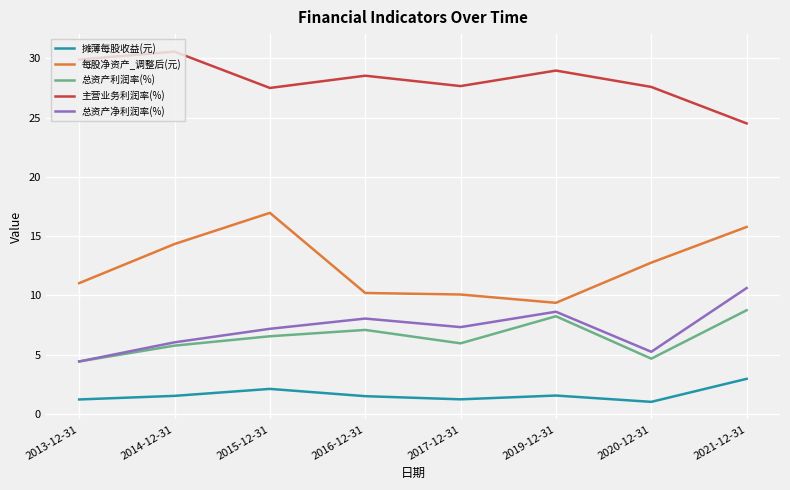

Which series has the largest range (max minus min)?

每股净资产_调整后(元)